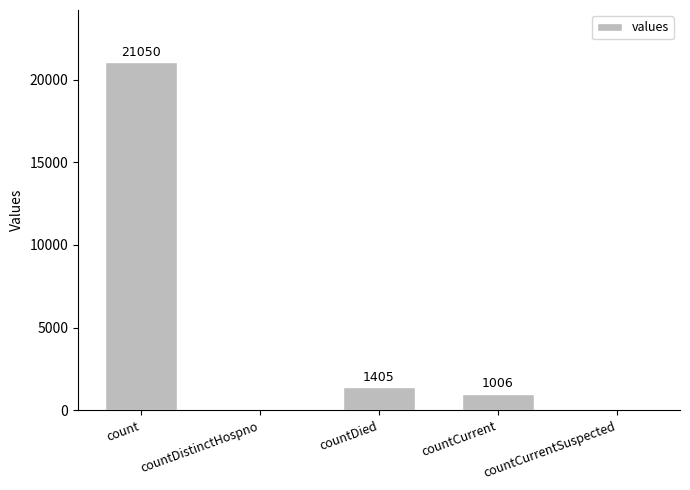

At which label does the data first exceed 1006?

count